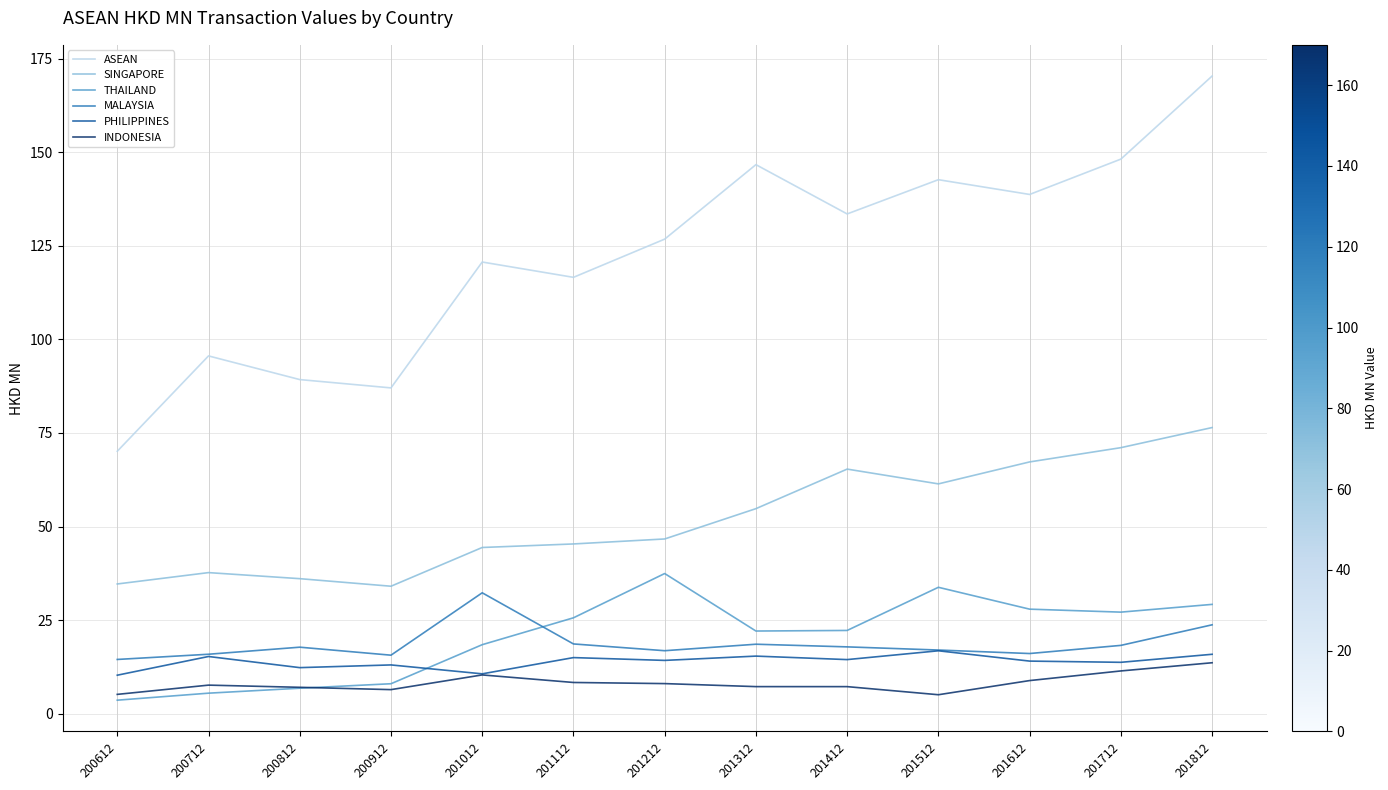

True or false: THAILAND and ASEAN intersect in this chart.

False